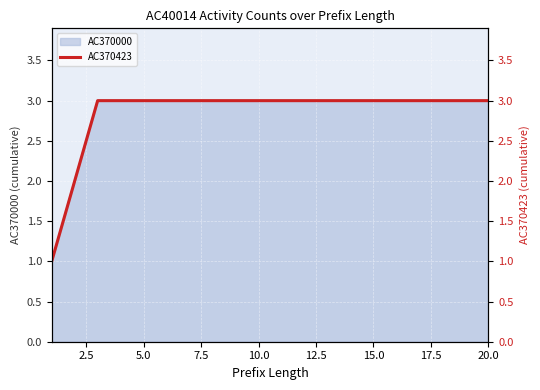

How many data points are less than 3?

2